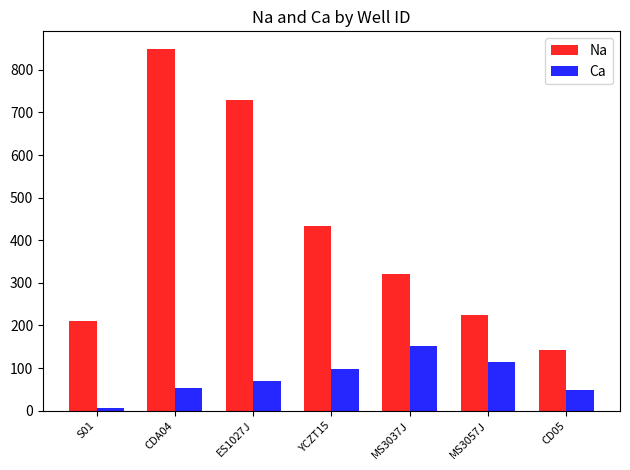

At which label does Ca reach its minimum?

S01